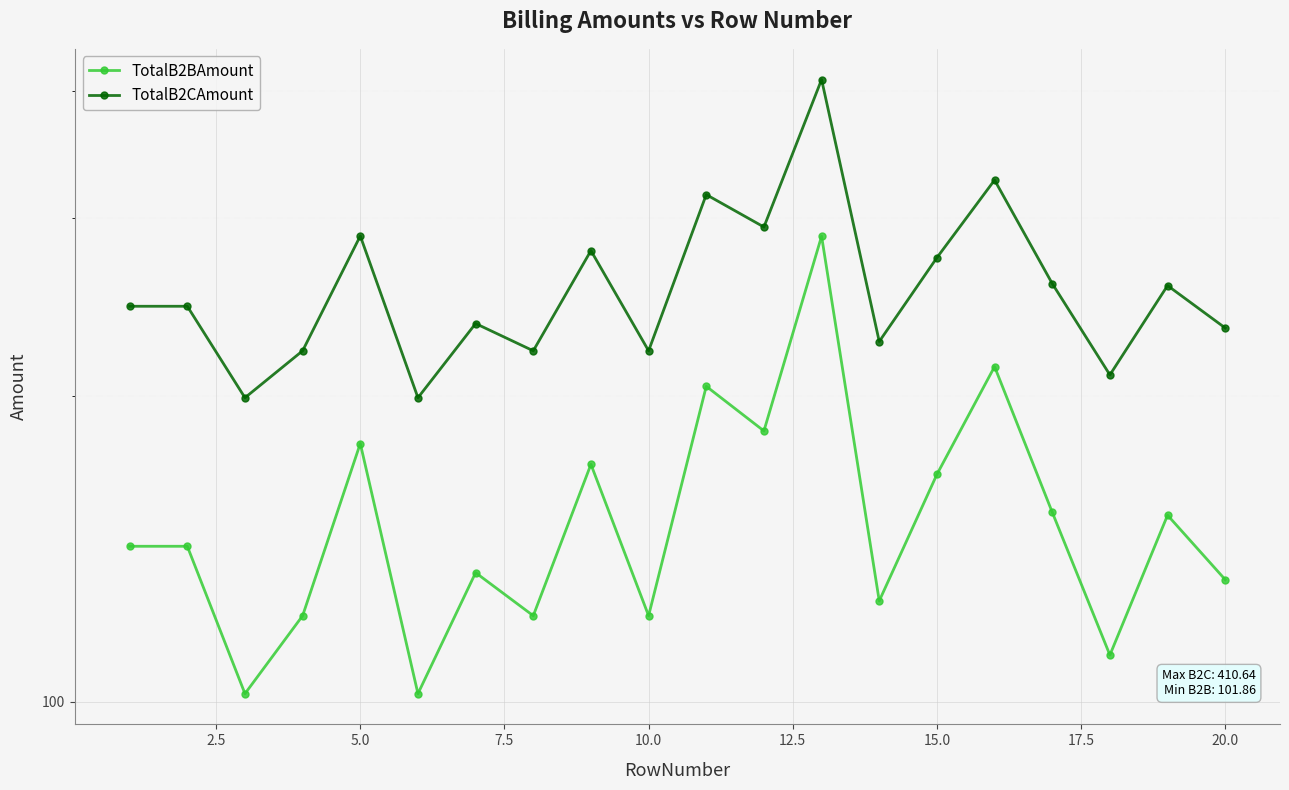

True or false: TotalB2CAmount and TotalB2BAmount intersect in this chart.

False